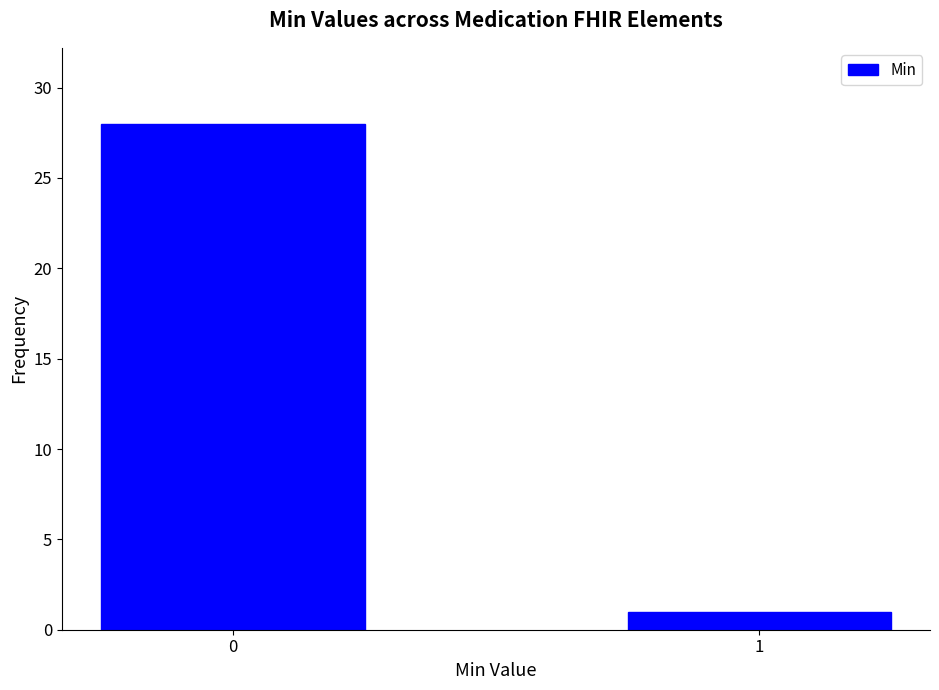

What is the sum of all values?

29